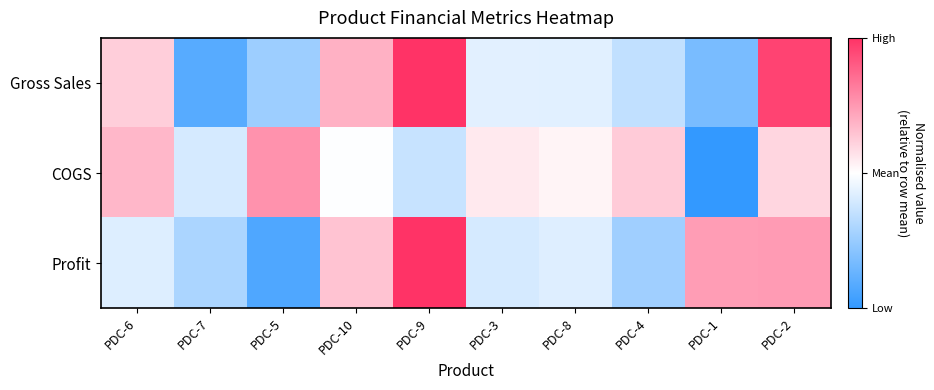

Which category has the highest value across all series?

PDC-9